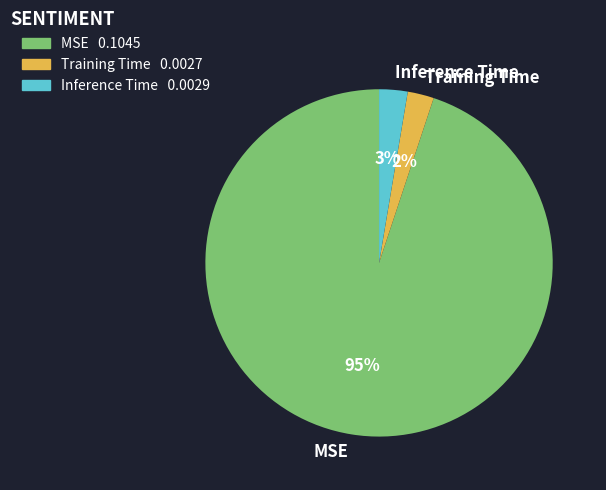

To the nearest percent, what percentage of the pie is Inference Time?

3%